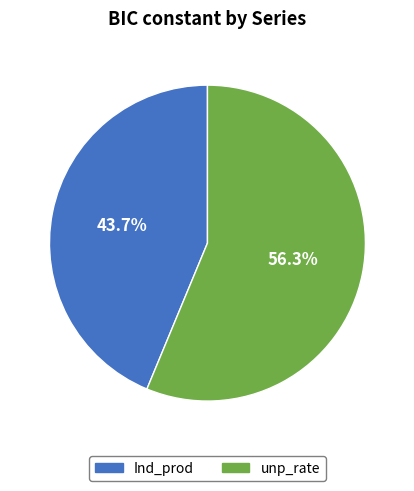

What portion of the pie excludes Ind_prod?

56.3%